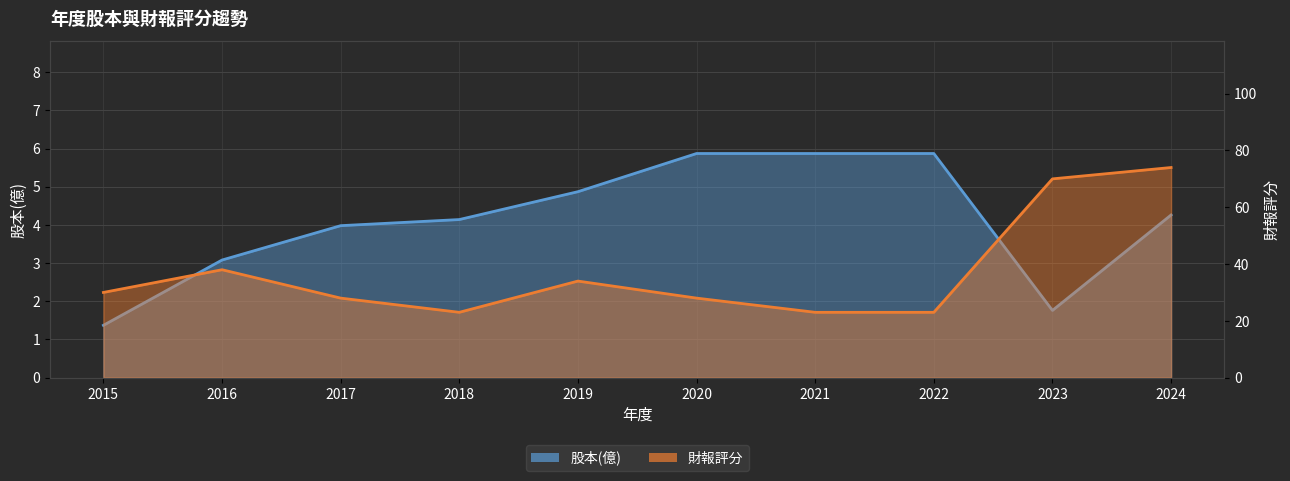

What is the average value of the 股本(億) series?

4.1